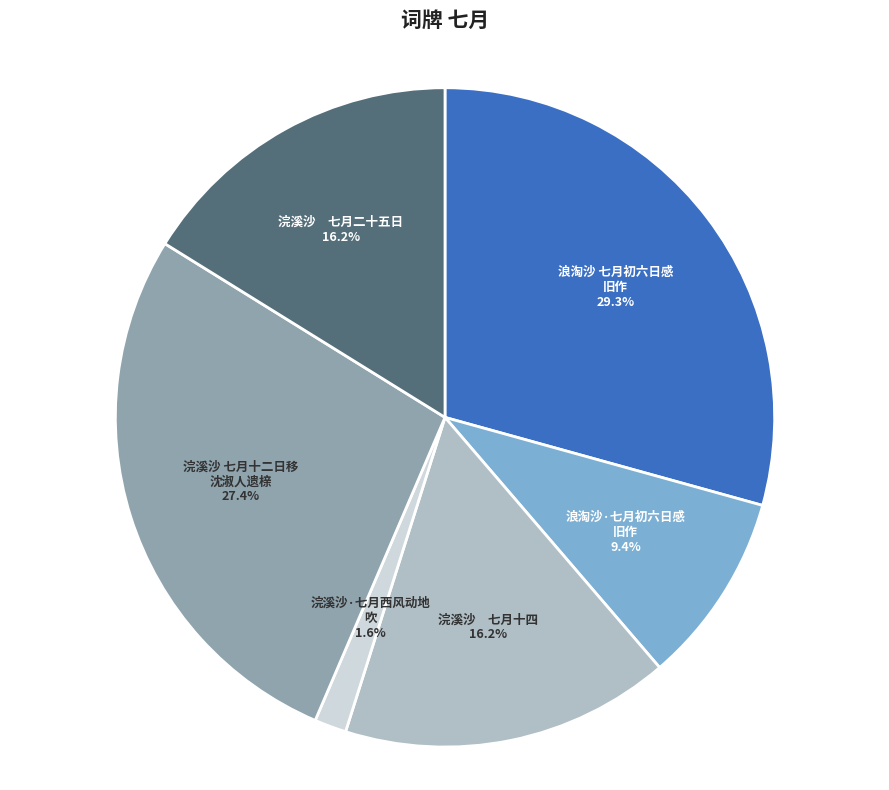

Is there a majority slice in this chart?

No